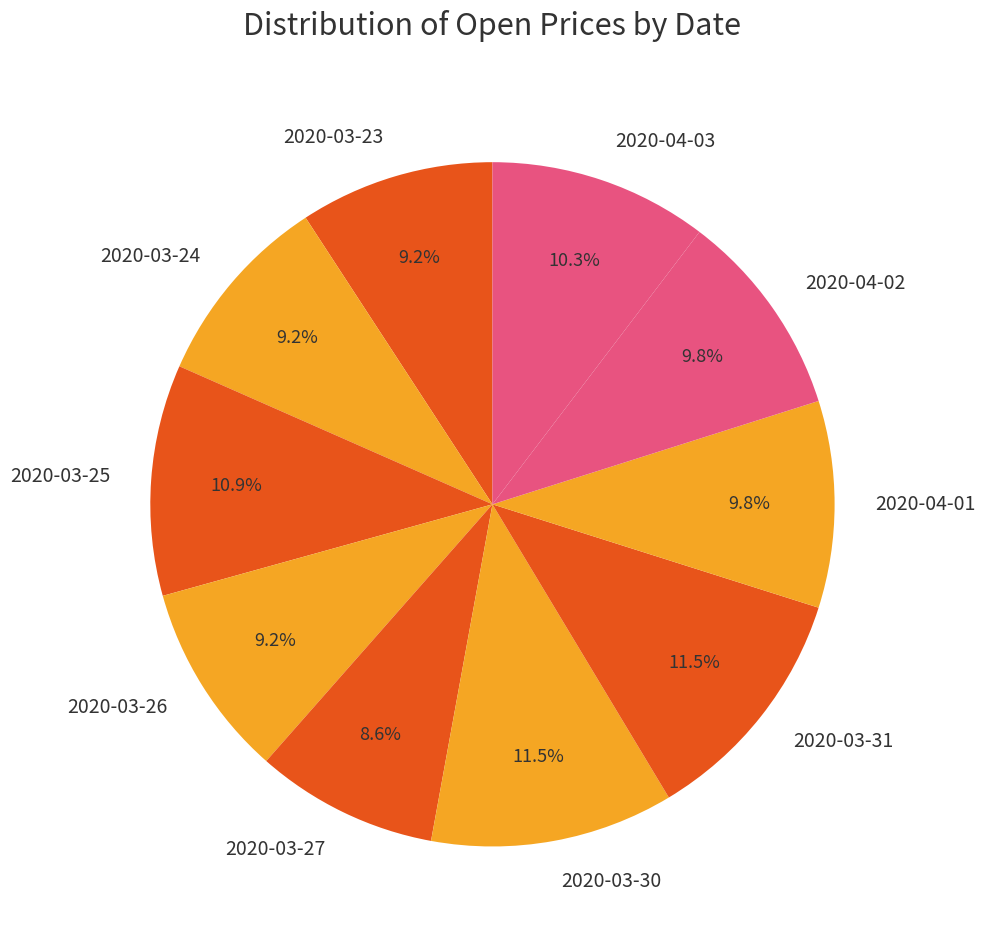

To the nearest percent, what is the average slice percentage?

10%